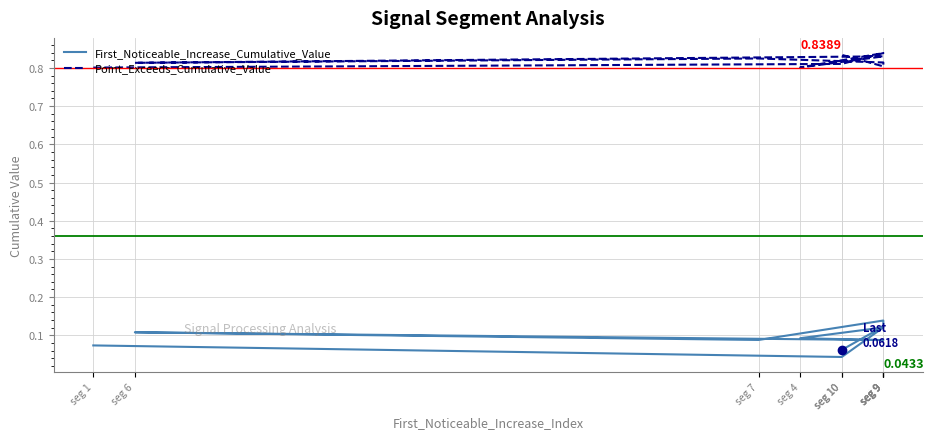

Reading left to right, list all the values displayed in this chart.

First_Noticeable_Increase_Cumulative_Value: 0.1	0.0	0.1	0.1	0.1	0.1	0.1	0.1	0.1	0.1
Point_Exceeds_Cumulative_Value: 0.8	0.8	0.8	0.8	0.8	0.8	0.8	0.8	0.8	0.8